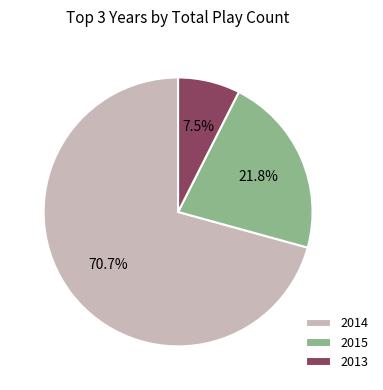

Does 2015 represent more than half of the total?

No